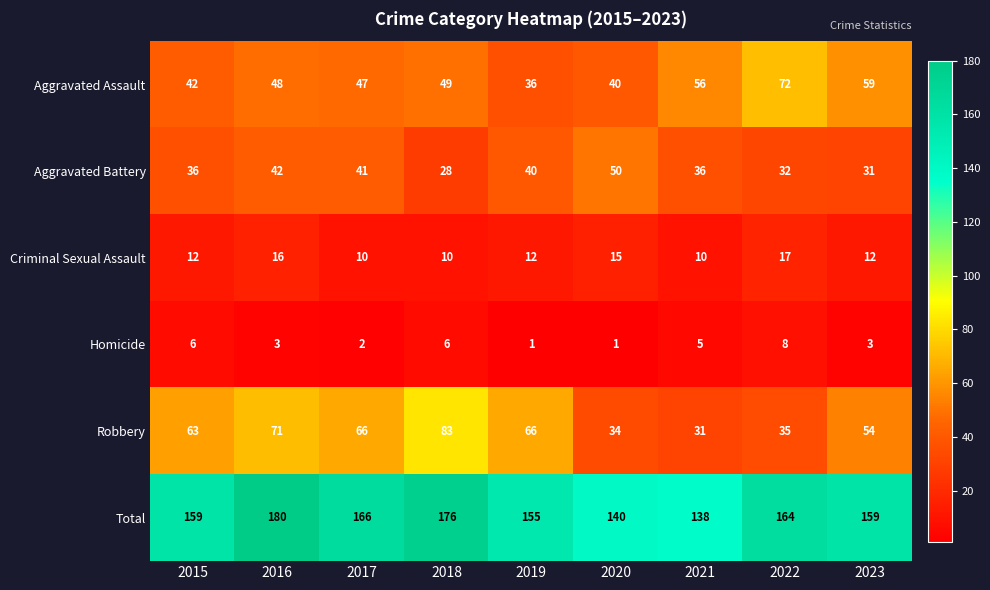

Is it true that Criminal Sexual Assault equals 12 at 2015?

True